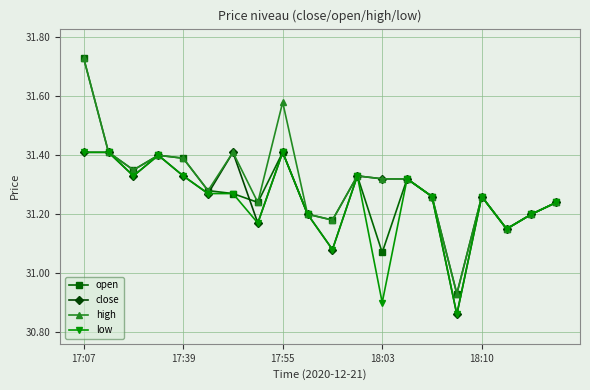

True or false: close has more than 1 points higher than both neighbors.

True